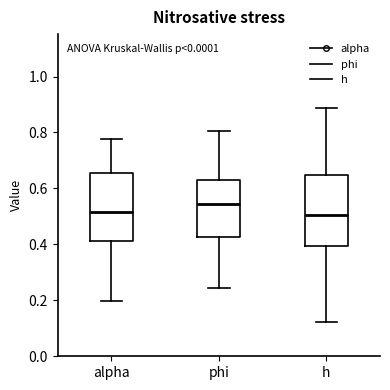

Reading left to right, transcribe this box plot: for each box, give where its median line is, the range the box spans, and where its two whiskers end, as read against the y-axis. The values are not printed on the chart, so give them approximately, as read against the axis.

alpha: median 0.52, box 0.42 to 0.66, whiskers 0.20 to 0.78
phi: median 0.54, box 0.42 to 0.64, whiskers 0.24 to 0.80
h: median 0.50, box 0.40 to 0.64, whiskers 0.12 to 0.88